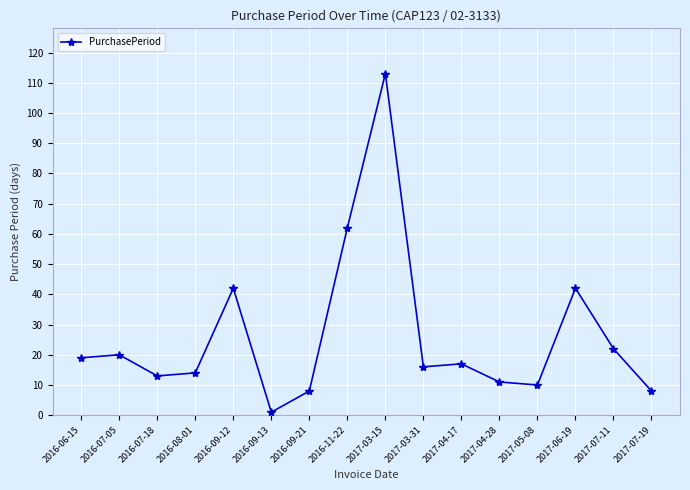

Count the number of data series in this chart.

1